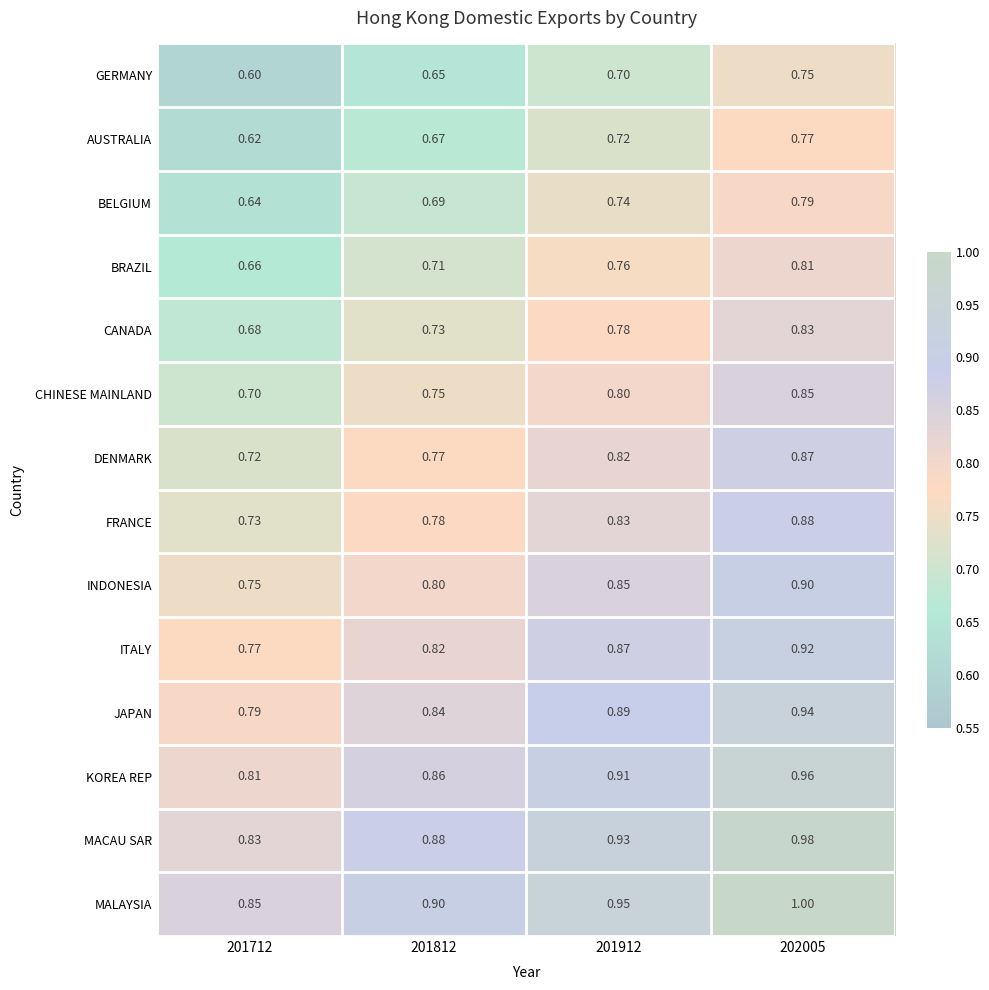

Is the value of KOREA REP at 202005 greater than the value of GERMANY at 201912?

Yes